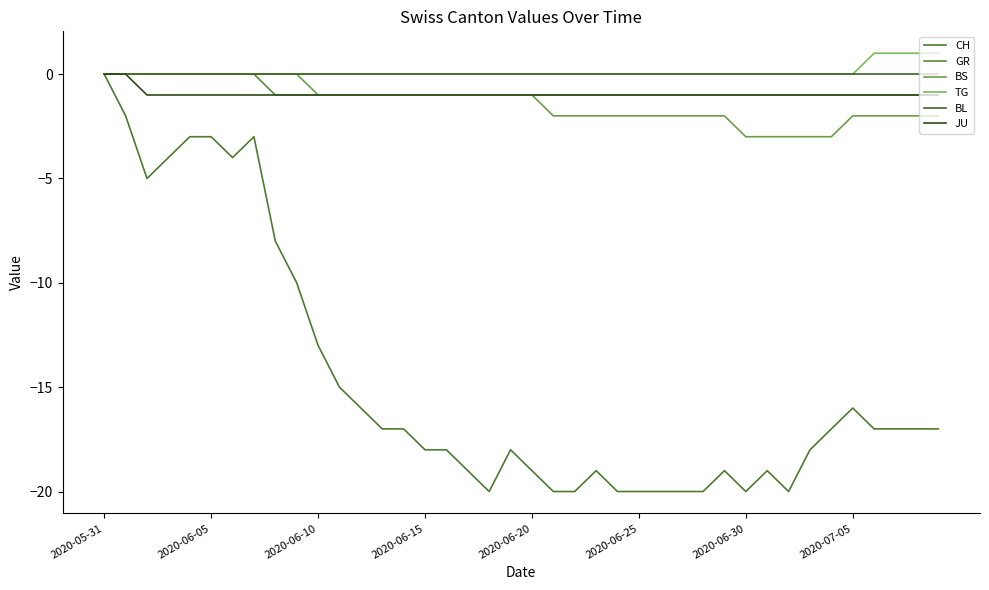

What is the maximum value shown in the chart?

1